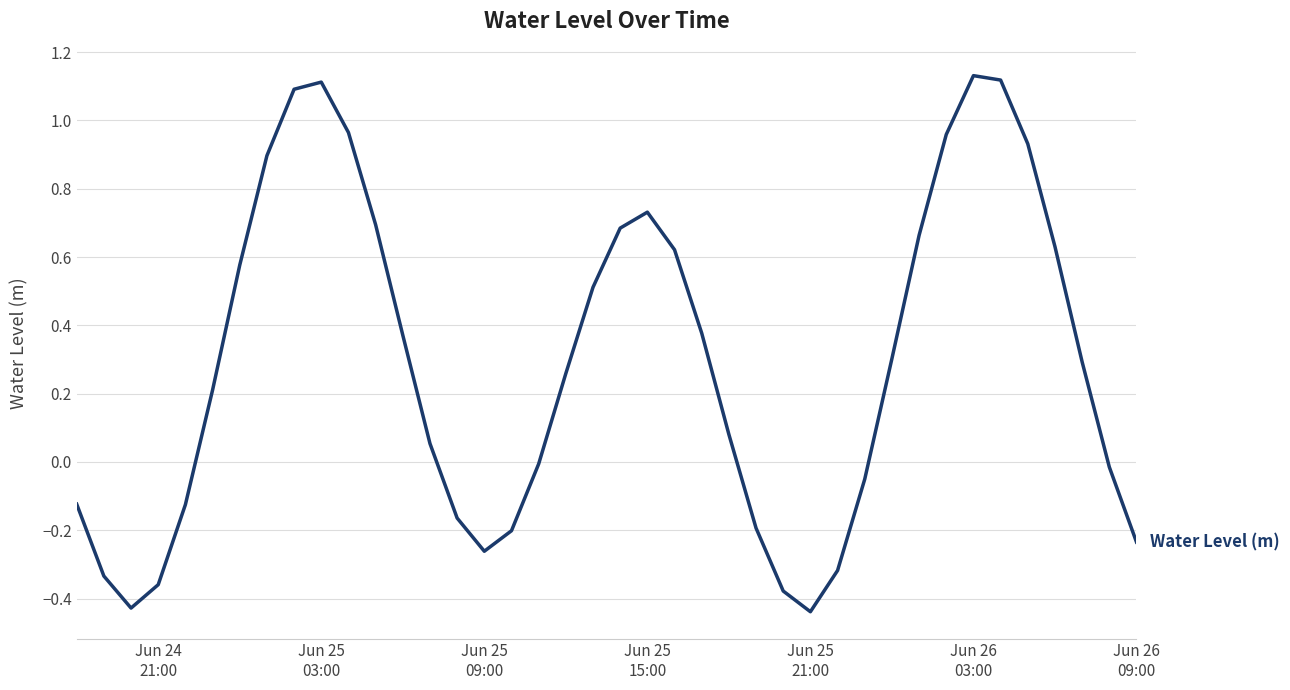

What is the smallest value displayed?

-0.4